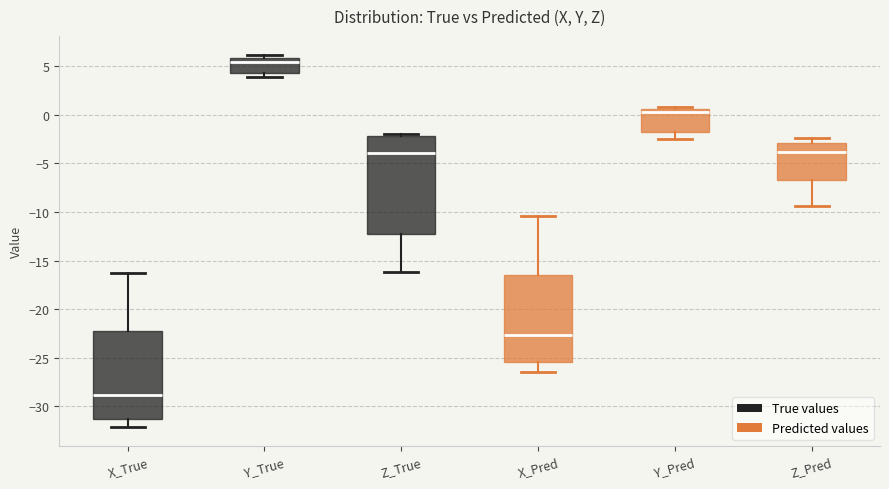

Reading left to right, transcribe this box plot: for each box, give where its median line is, the range the box spans, and where its two whiskers end, as read against the y-axis. The values are not printed on the chart, so give them approximately, as read against the axis.

X_True: median -29.0, box -31.5 to -22.5, whiskers -32.0 to -16.5
Y_True: median 5.5, box 4.5 to 6.0, whiskers 4.0 to 6.0 (just above the box's upper edge)
Z_True: median -4.0, box -12.0 to -2.0, whiskers -16.0 to -2.0 (just above the box's upper edge)
X_Pred: median -22.5, box -25.5 to -16.5, whiskers -26.5 to -10.5
Y_Pred: median 0.0, box -2.0 to 0.5, whiskers -2.5 to 0.5 (just above the box's upper edge)
Z_Pred: median -4.0, box -6.5 to -3.0, whiskers -9.5 to -2.5